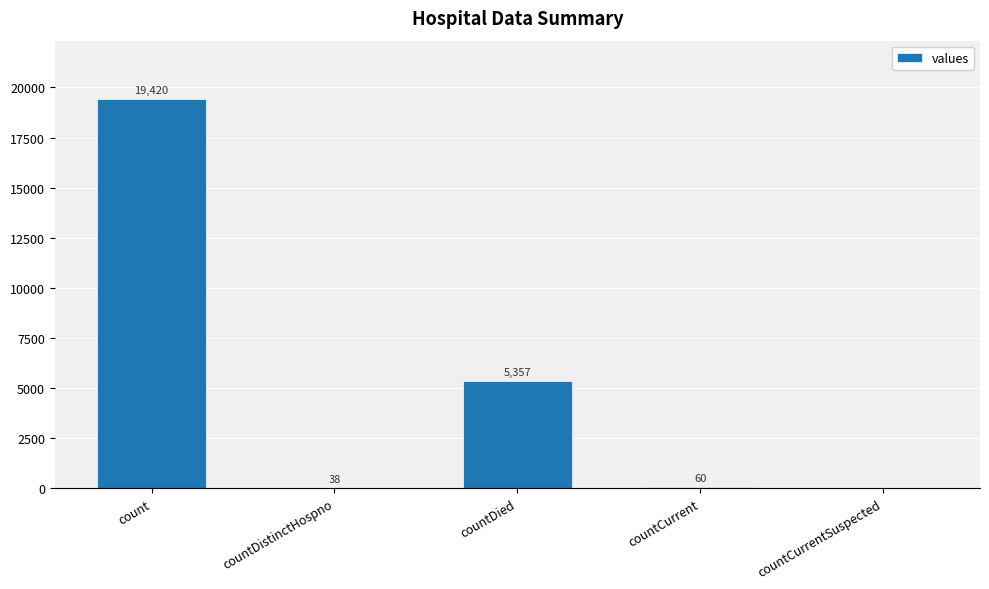

Count the number of data series in this chart.

1